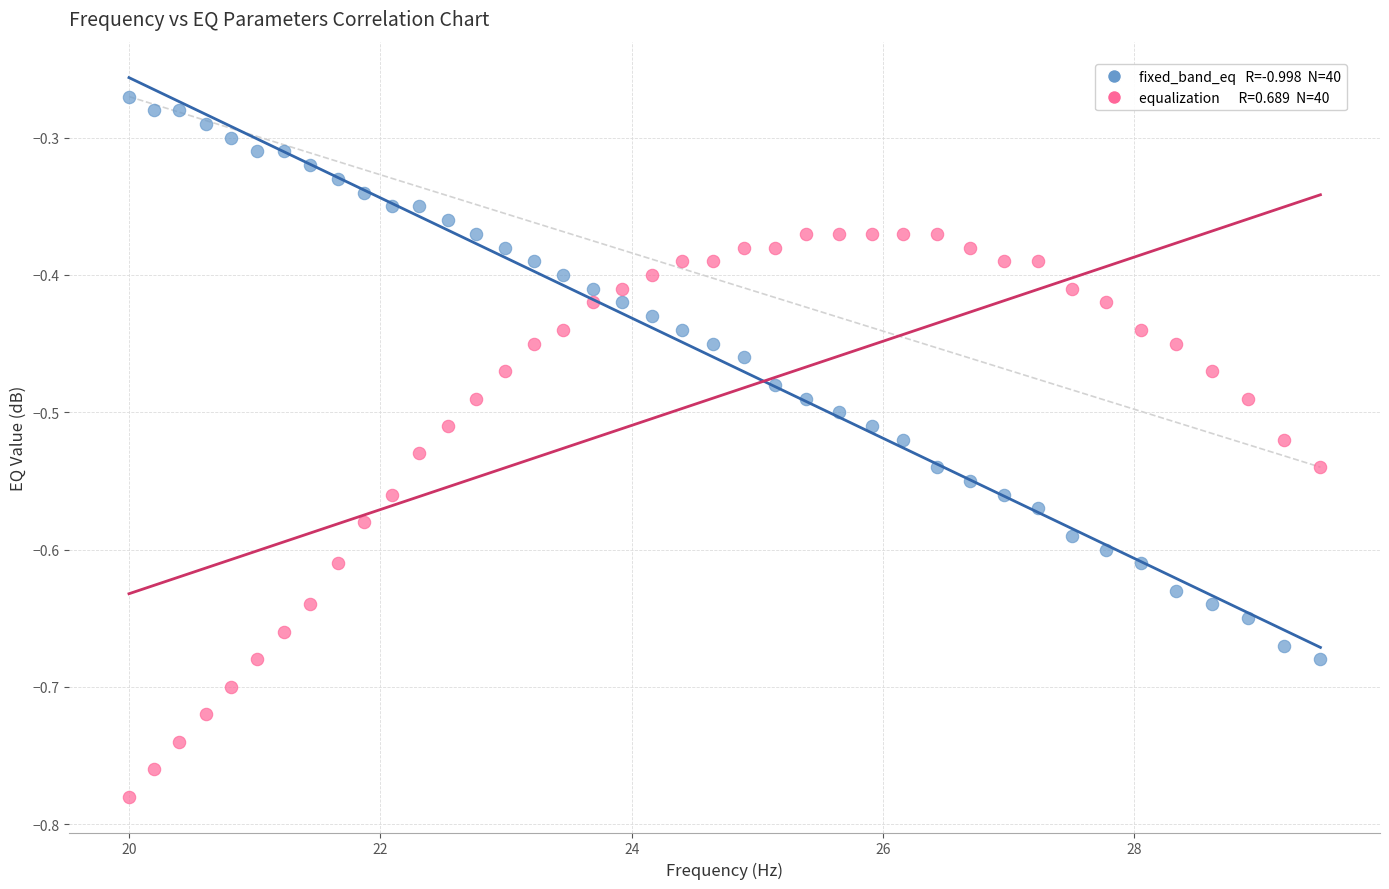

Across all data points, what is the range of X values (max minus min)?

9.5